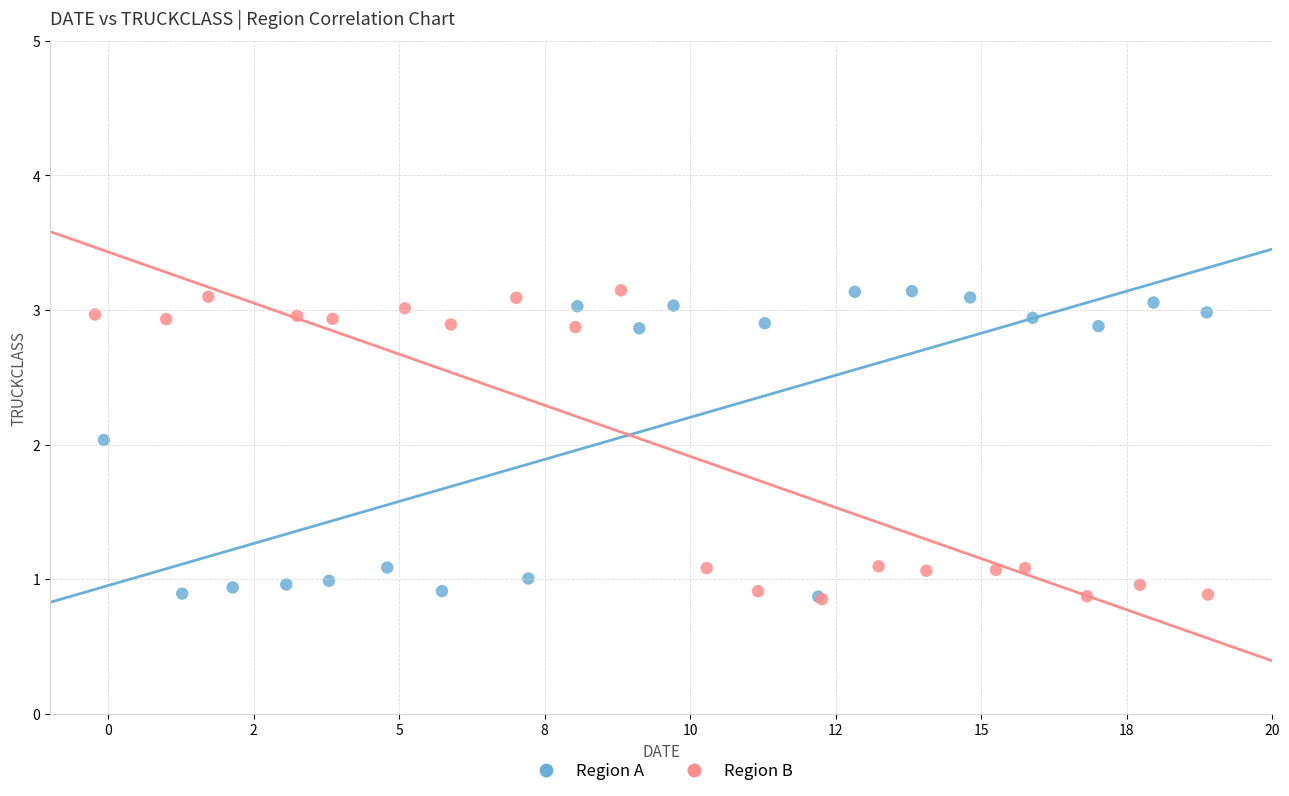

What are all the series names shown in the legend?

Region A, Region B